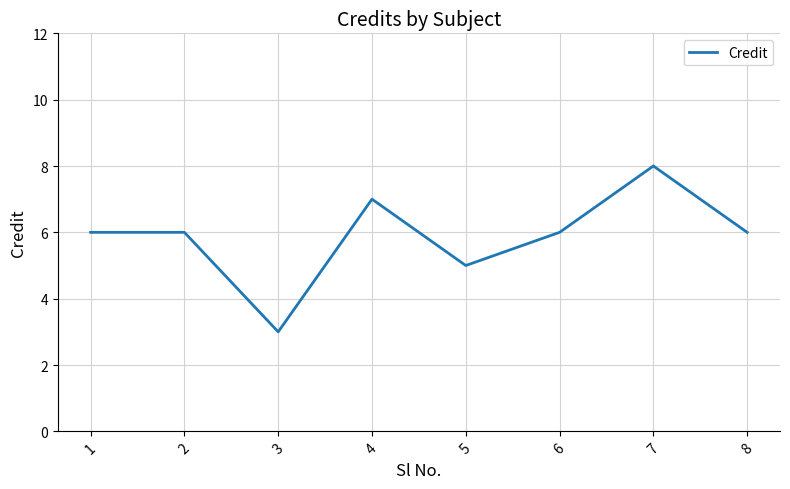

What is the difference between the second highest and minimum values?

4